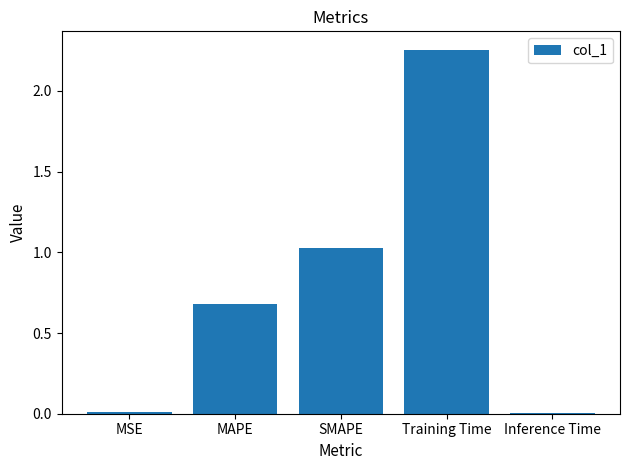

Between SMAPE and MSE, which is larger?

SMAPE